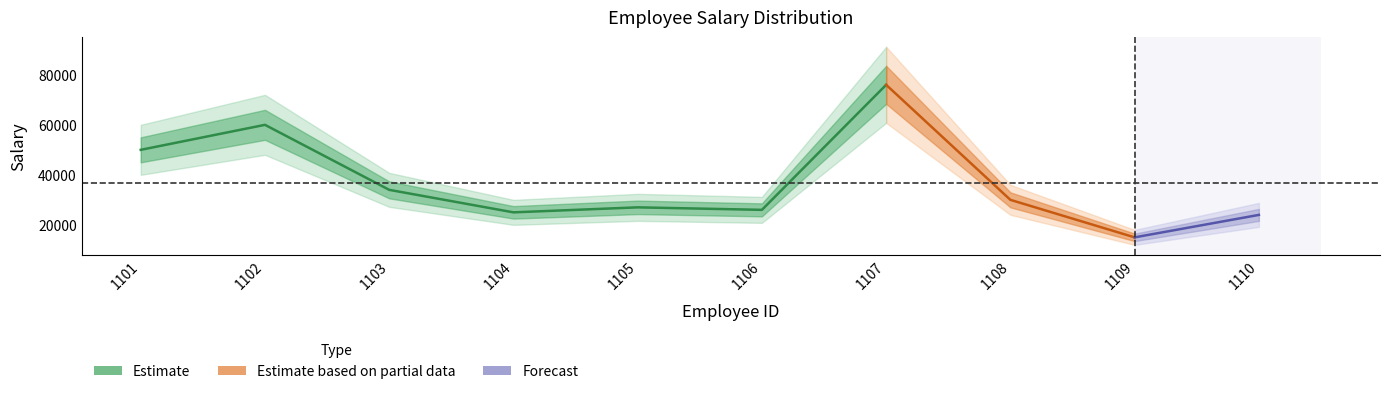

How many values are below 30000?

5